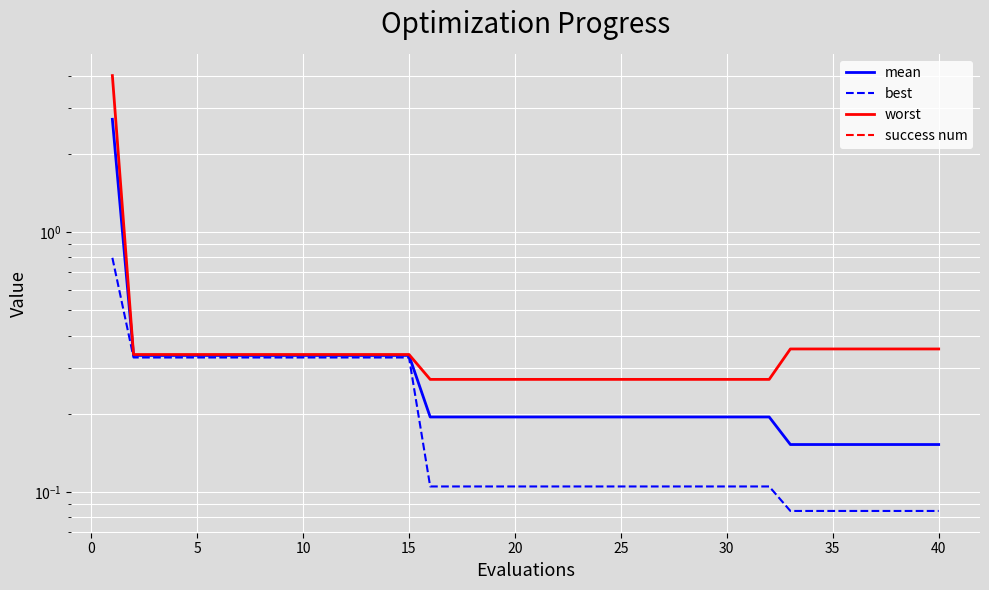

Is this an area chart (filled region under the line)?

No